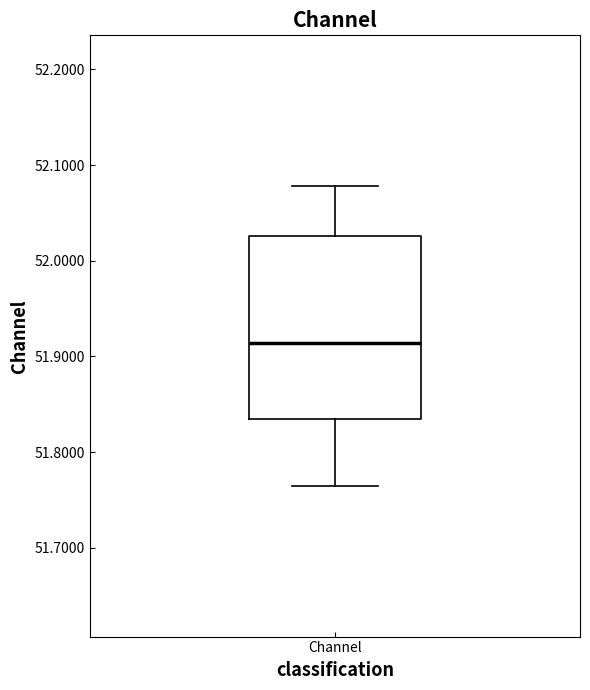

Where is the upper edge of the box for Channel on the y-axis? The values are not printed on the chart, so give them approximately, as read against the axis.

52.03